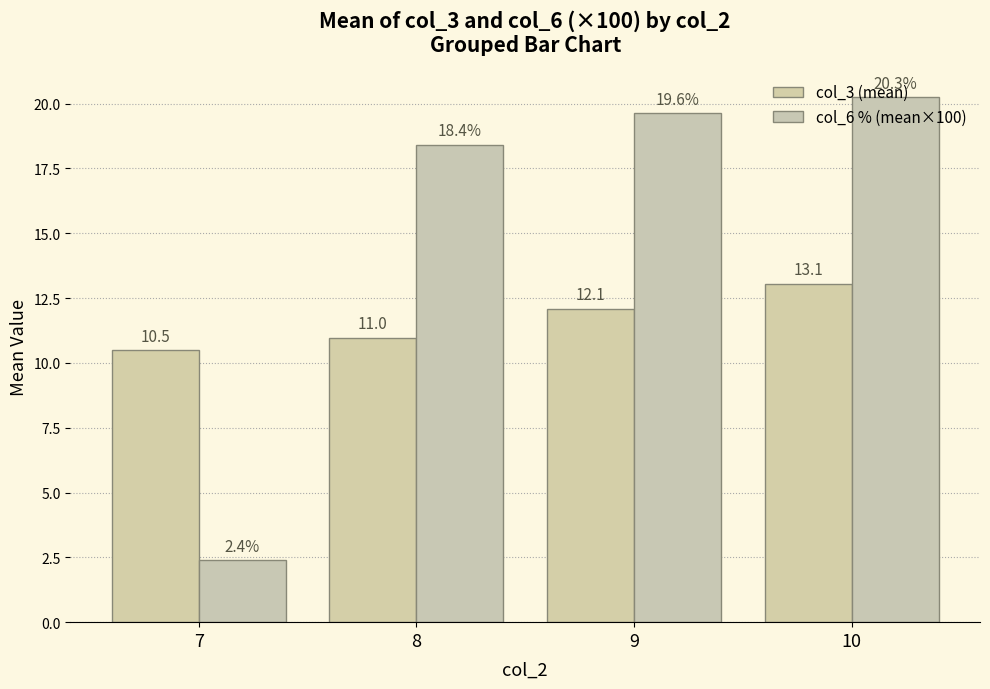

What is the total value across all series at 8?

29.4